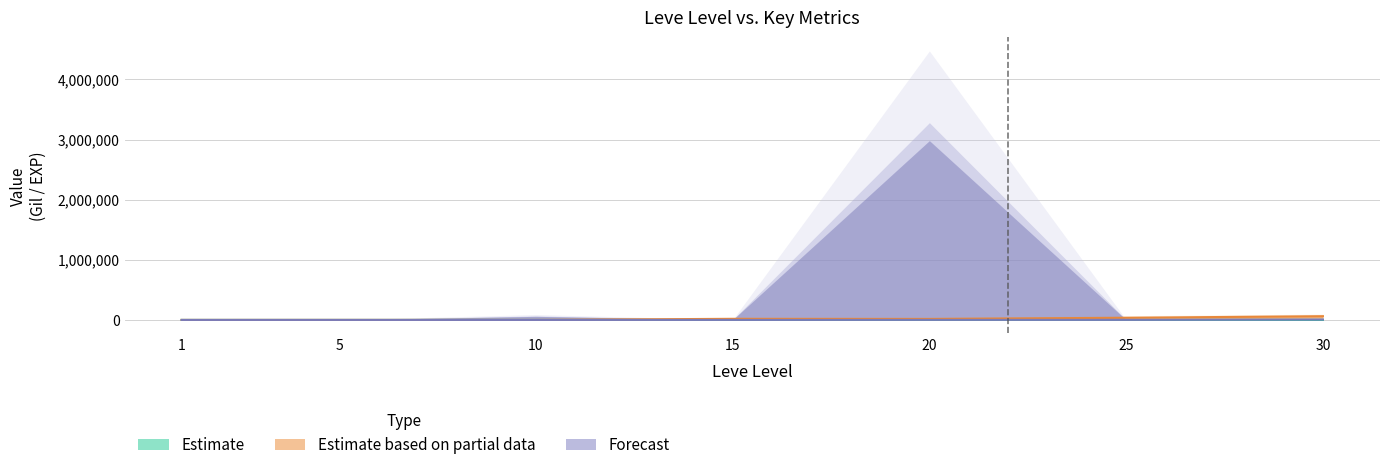

Where does the Estimate based on partial data series first go above 17120?

15